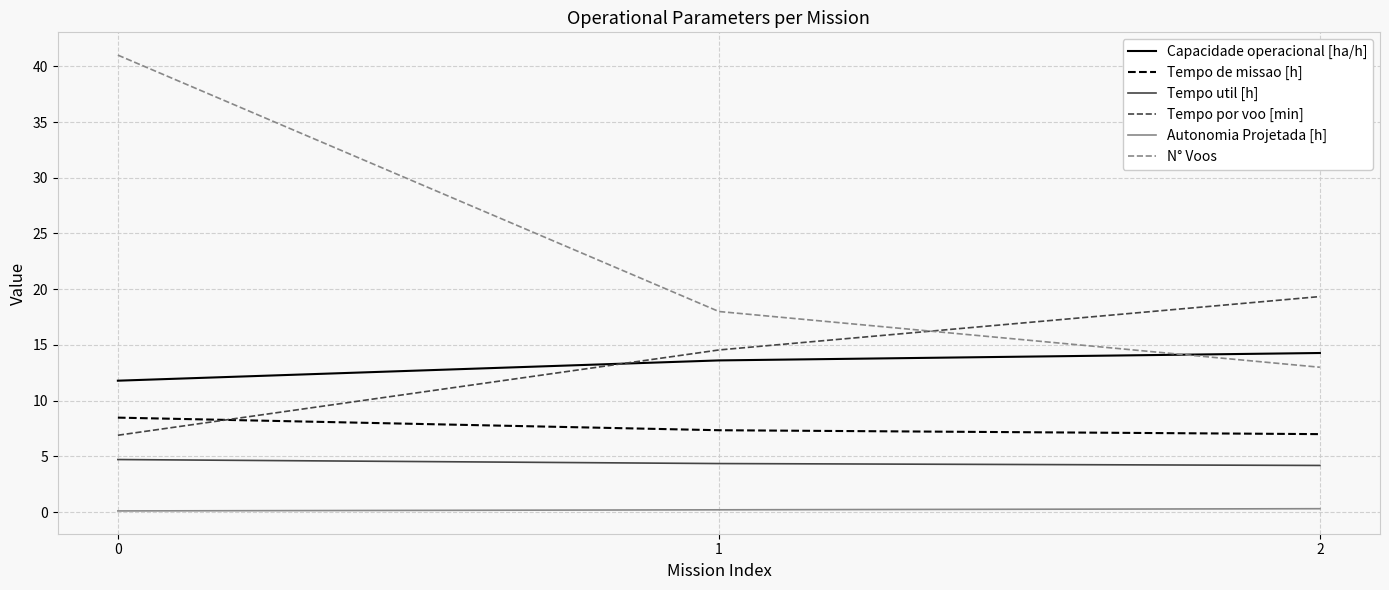

How many values in the Capacidade operacional [ha/h] series exceed 13?

2